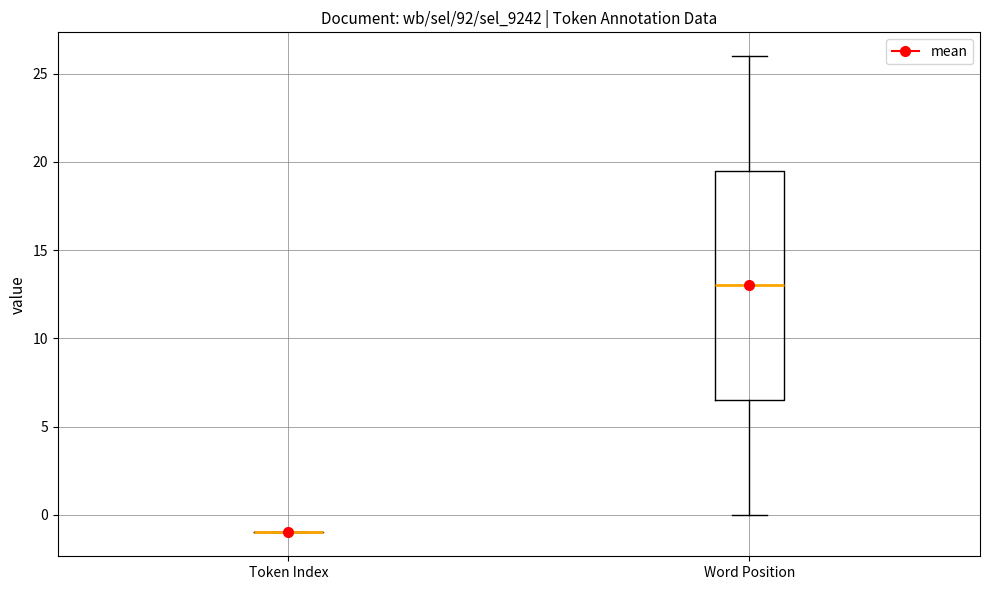

Reading left to right, transcribe this box plot: for each box, give where its median line is, the range the box spans, and where its two whiskers end, as read against the y-axis. The values are not printed on the chart, so give them approximately, as read against the axis.

Token Index: box collapsed to a line at -1.0, whiskers -1.0 to -1.0
Word Position: median 13.0, box 6.5 to 19.5, whiskers 0.0 to 26.0